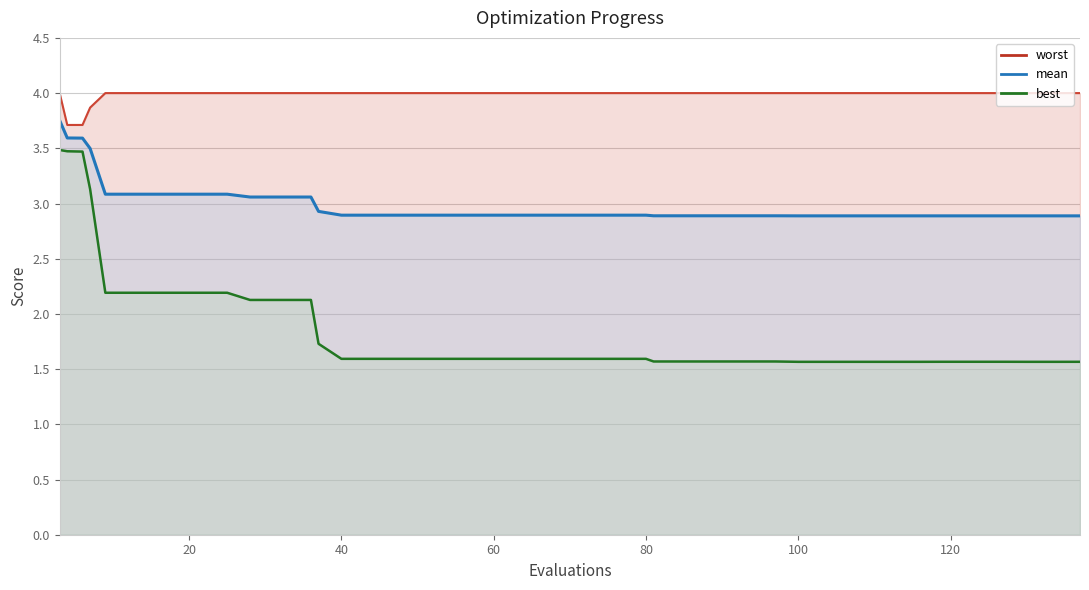

True or false: worst has a value of 6.8 at 123.

False